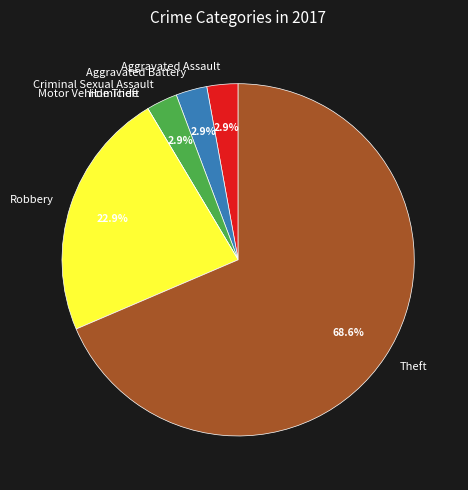

Between Robbery and Theft, which is larger?

Theft